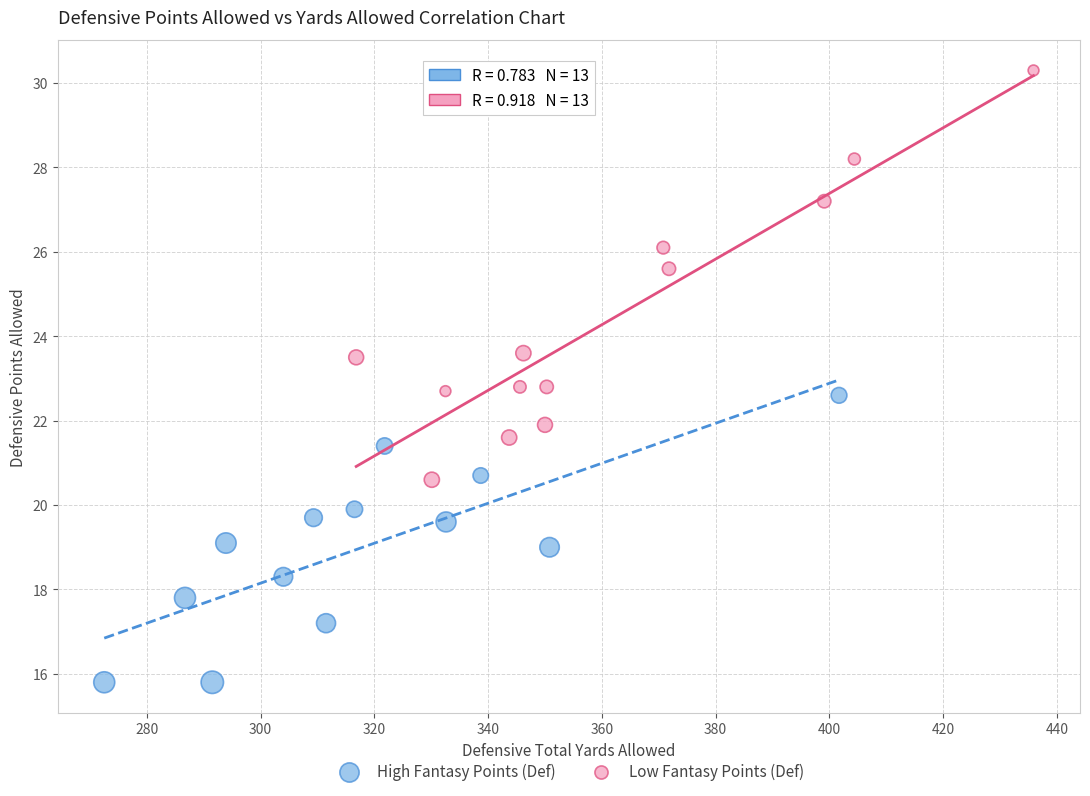

Which series contains the highest Y value?

Low Fantasy Points (Def)